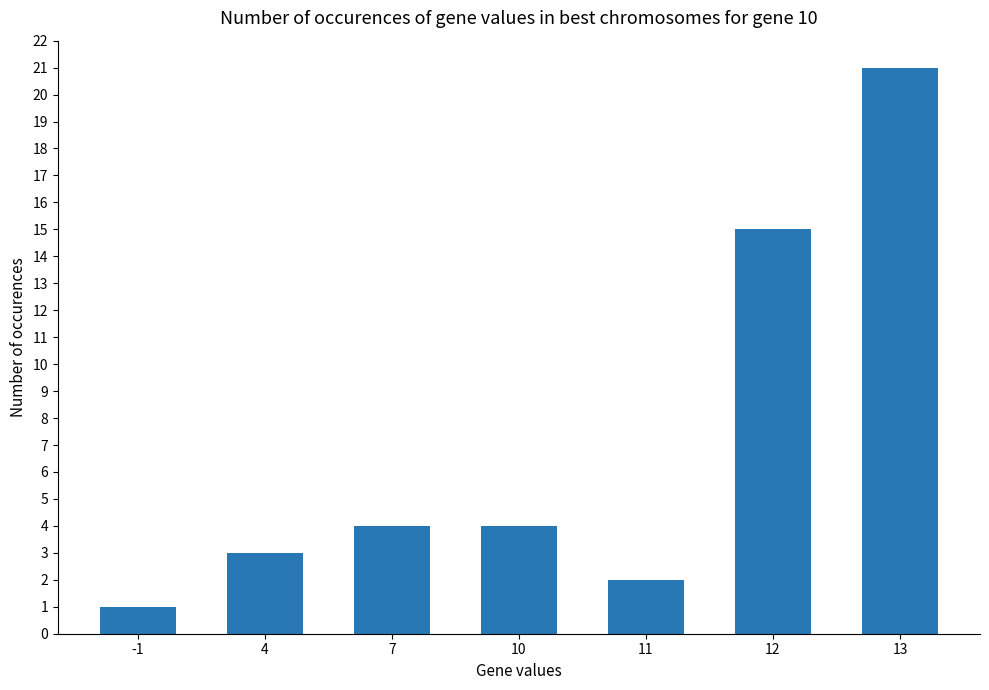

Which category has the lowest value across all series?

-1